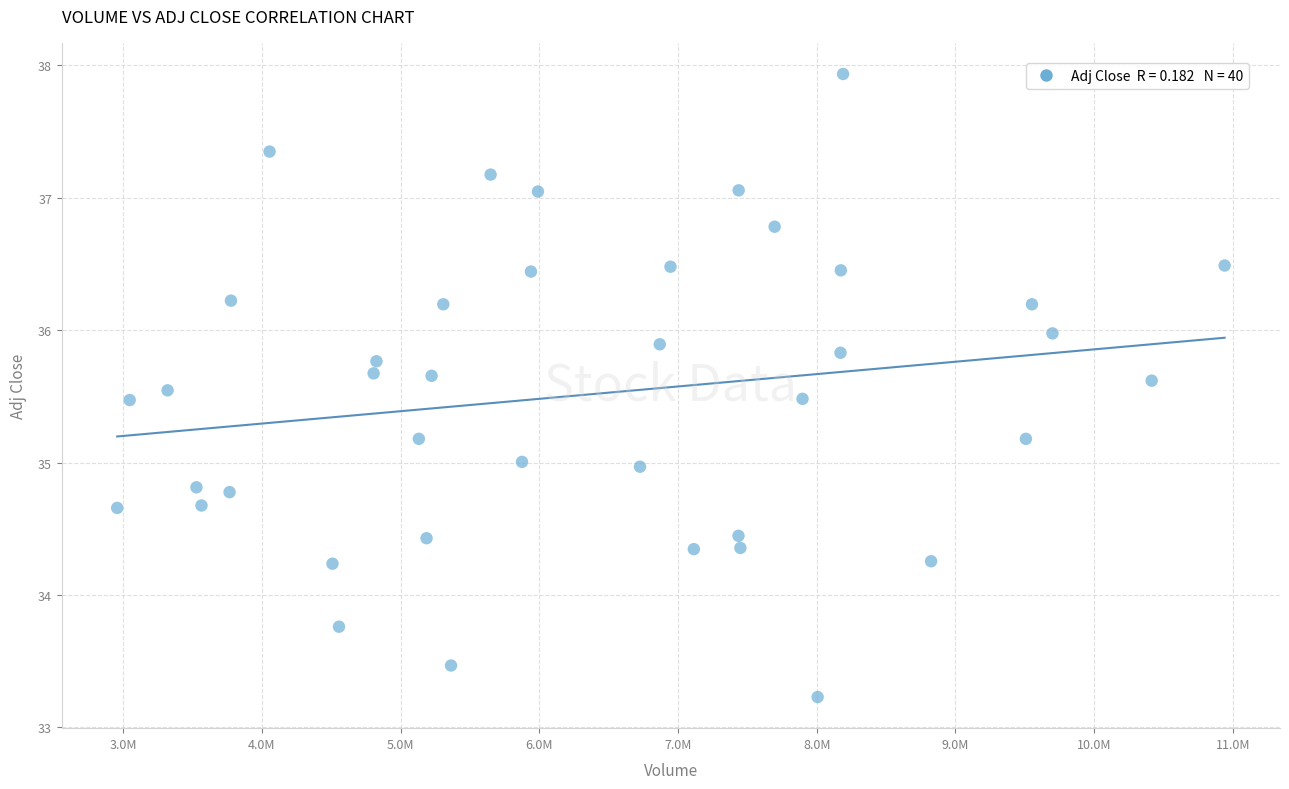

What is the range of X values (max minus min)?

7985900.0